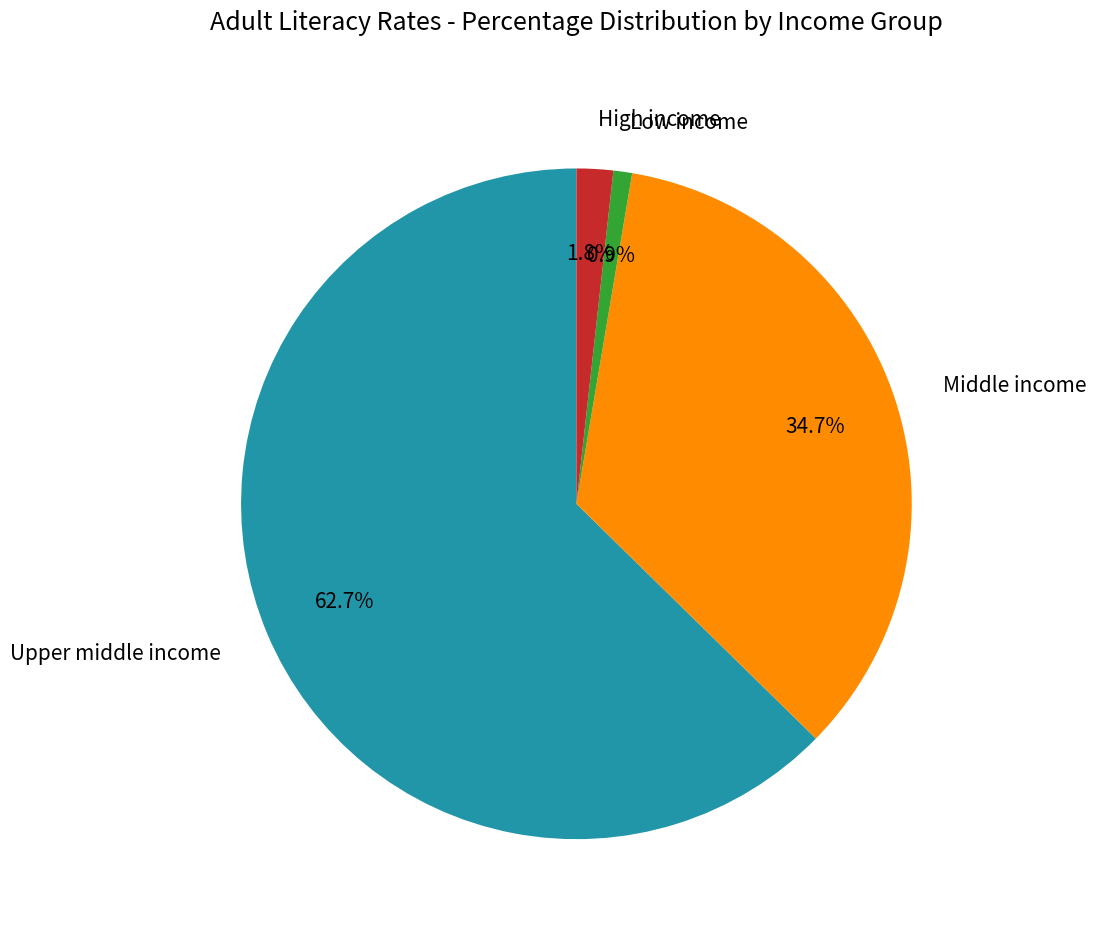

Combined, do Upper middle income and Low income account for over 50%?

Yes